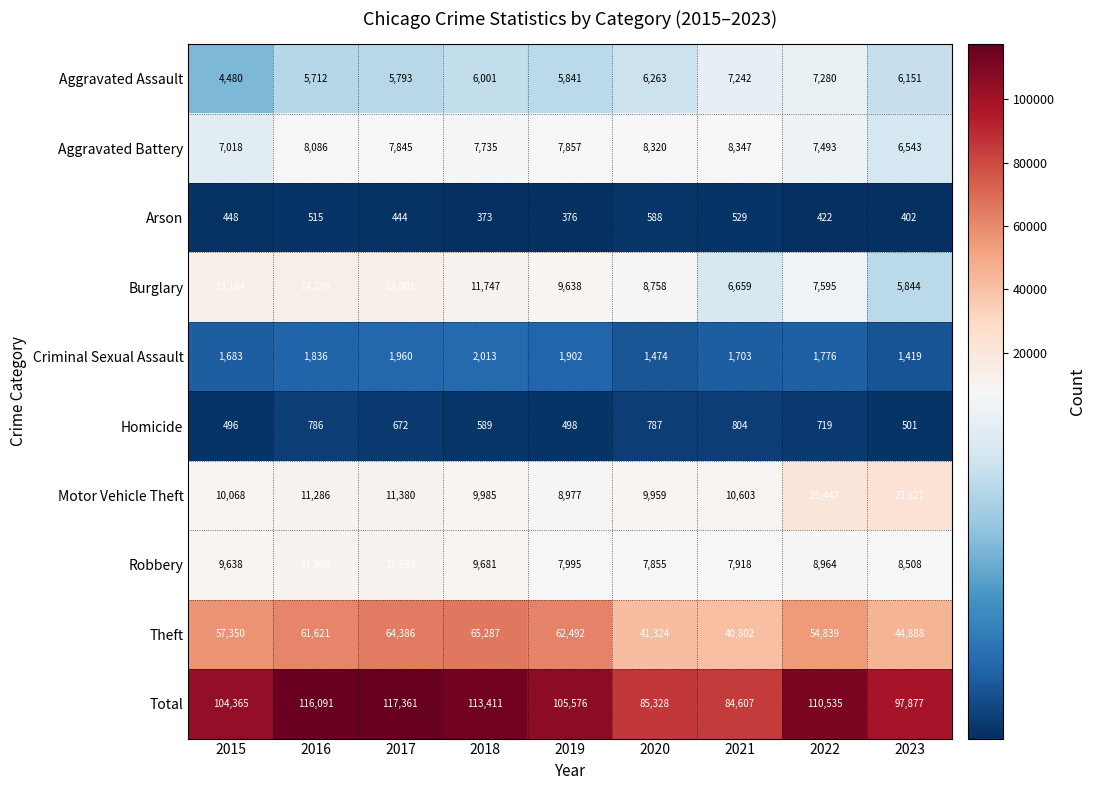

Which series has the largest total across all categories?

Total